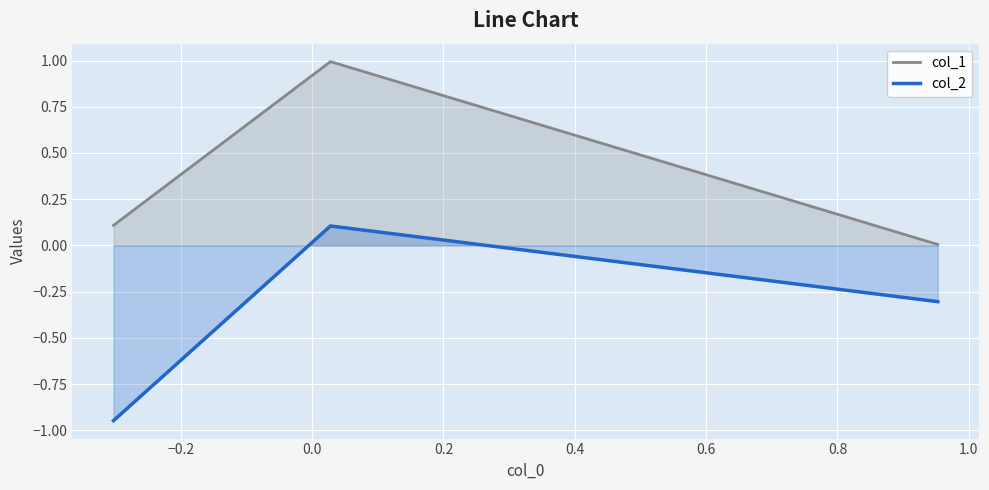

Which series has the largest total across all categories?

col_1